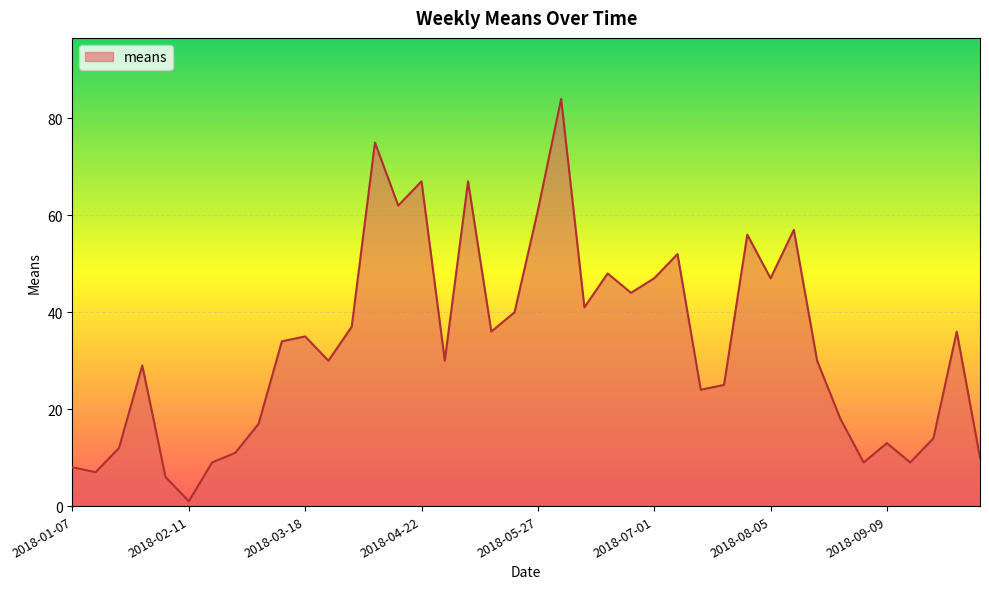

What is the difference between the maximum and minimum values?

83